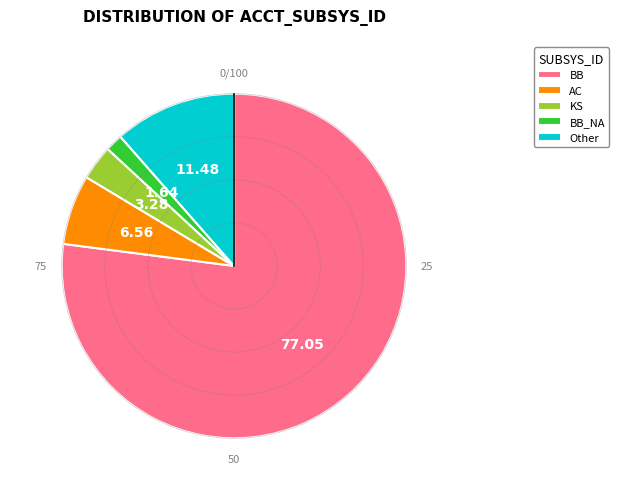

Which has a higher value, KS or BB_NA?

KS